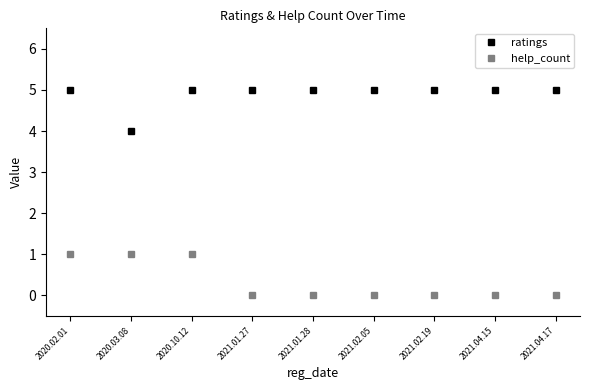

At which category does ratings reach its first local valley?

2020.03.08